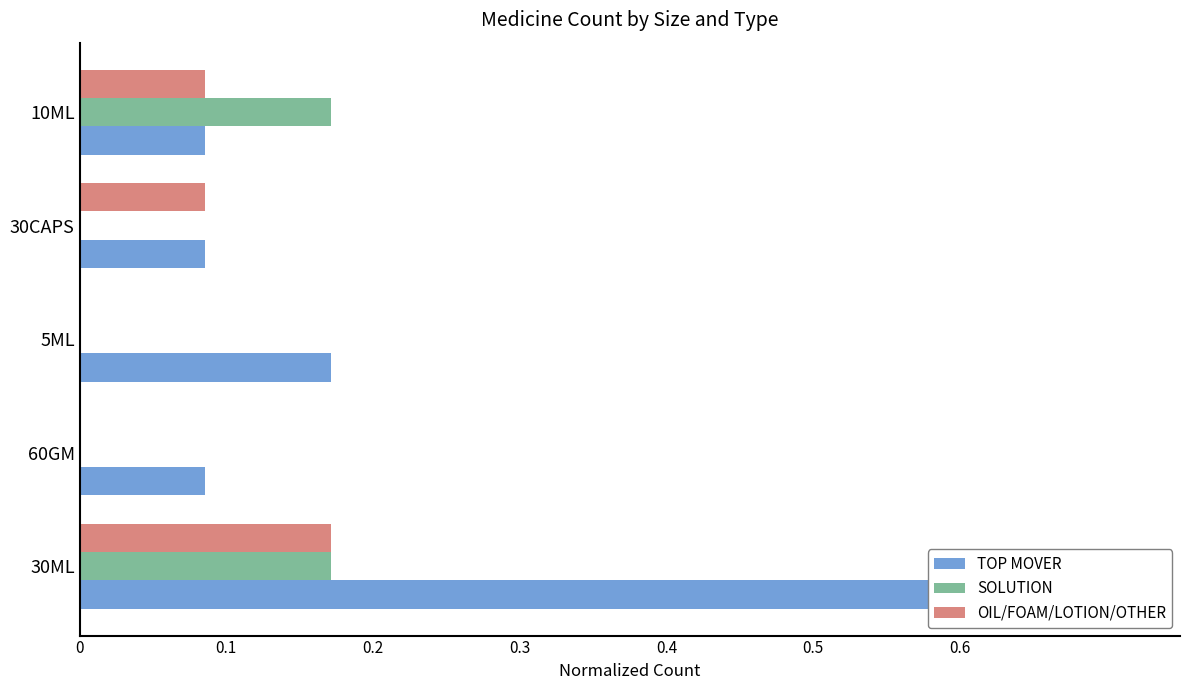

True or false: OIL/FOAM/LOTION/OTHER has a value of 0.1 at 10ML.

False